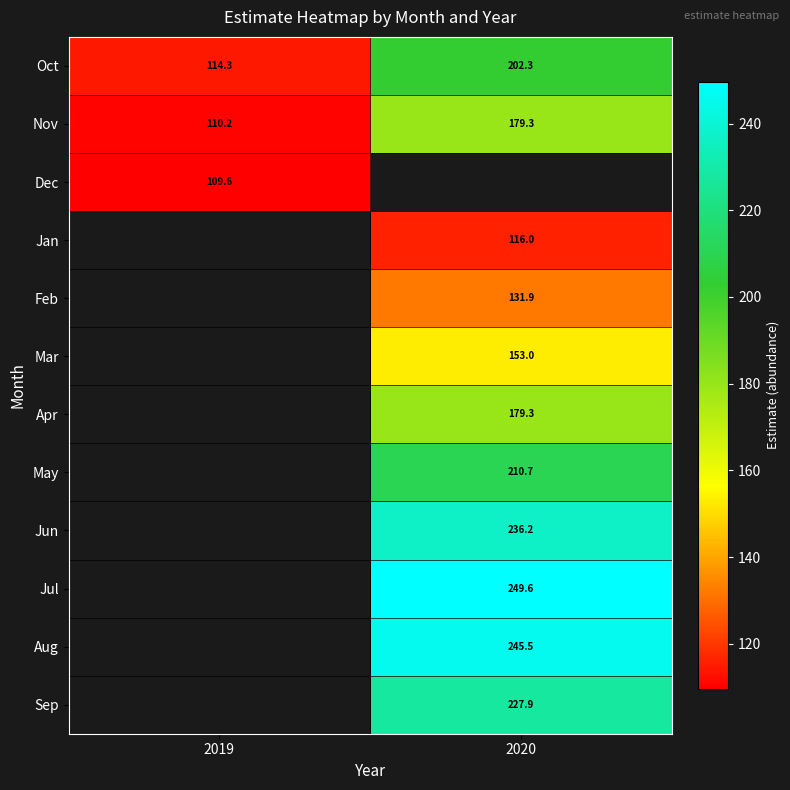

List the series in order of their peak value, lowest first.

Dec, Jan, Feb, Mar, Apr, May, Jun, Jul, Aug, Sep, Nov, Oct